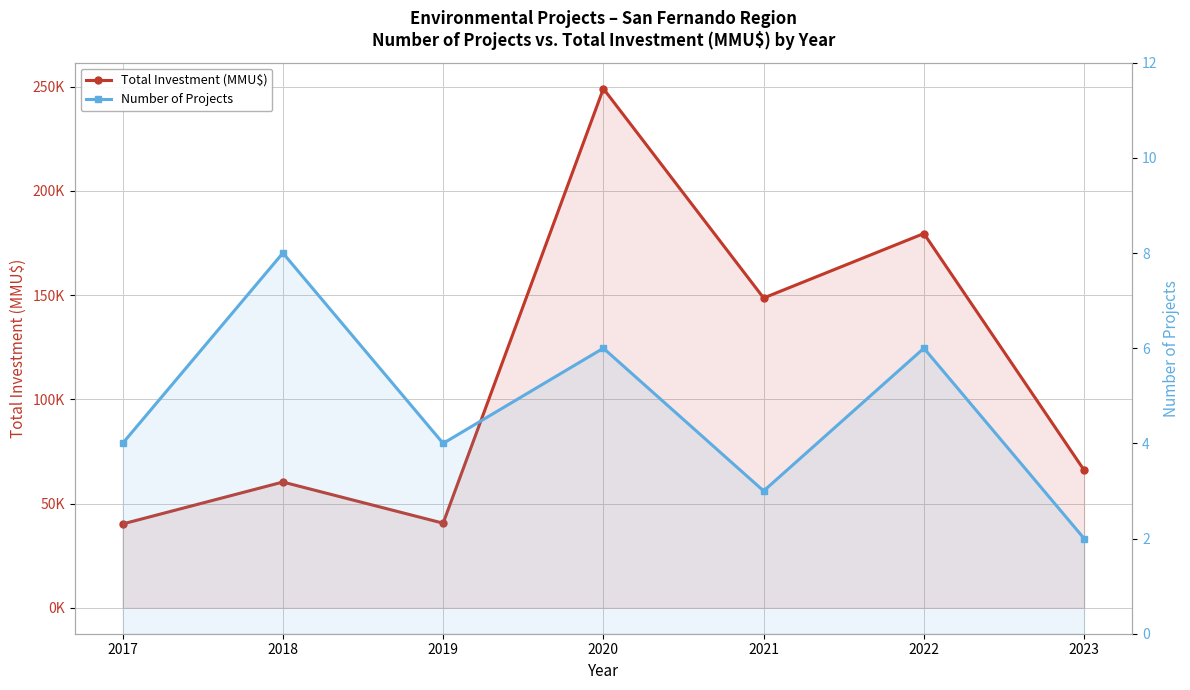

Does the chart have visible grid lines?

Yes